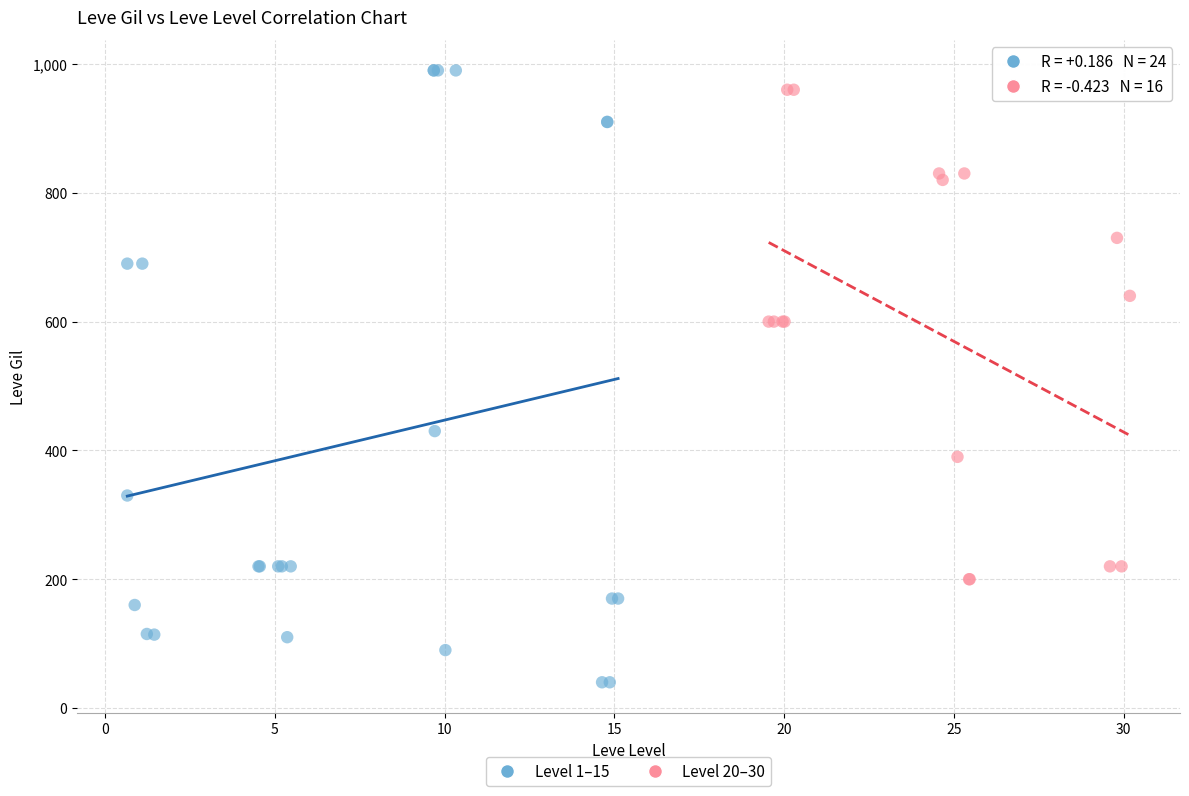

Which series contains the lowest Y value?

Level 1–15